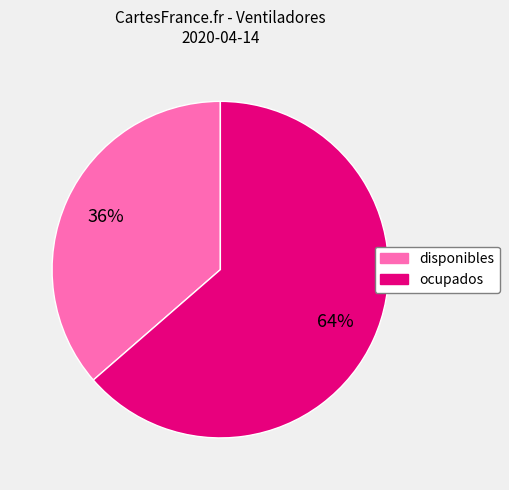

Between disponibles and ocupados, which is larger?

ocupados